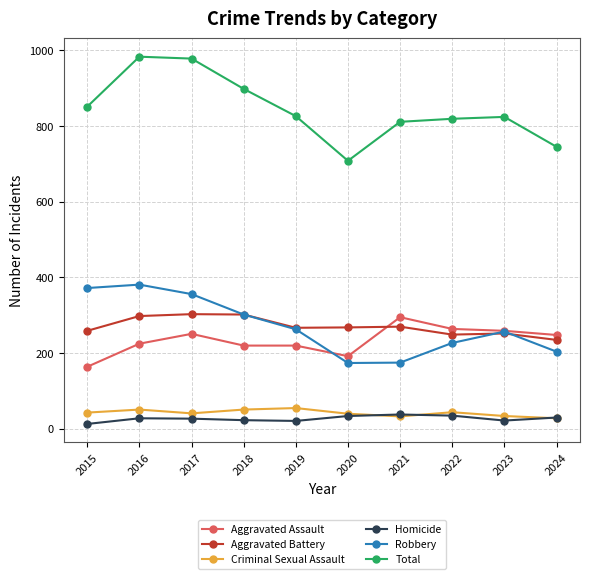

True or false: Aggravated Assault has more than 0 points higher than both neighbors.

True